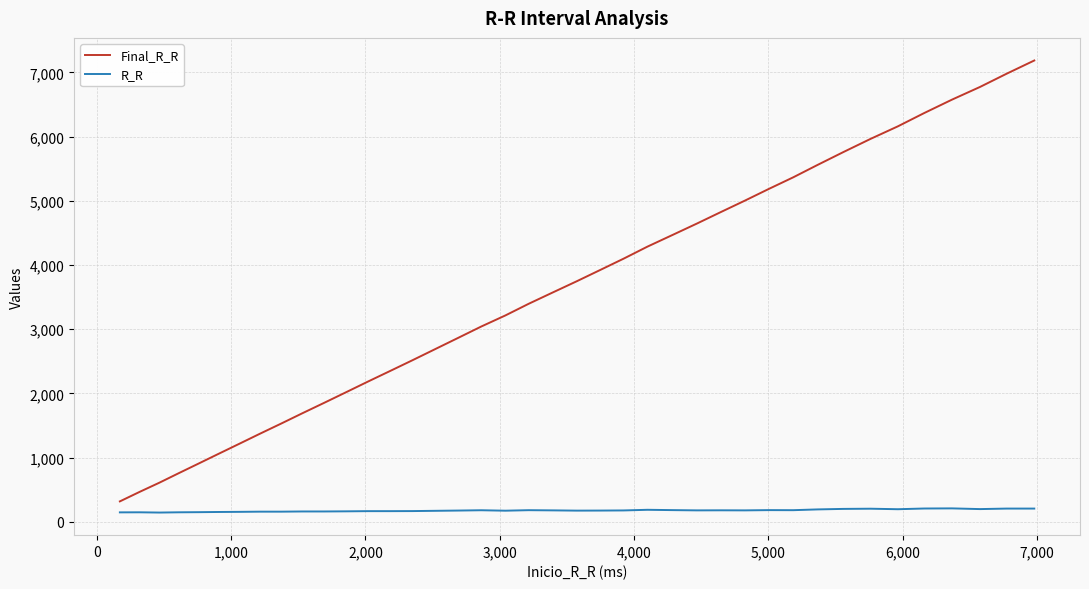

How many lines are shown in the chart?

2